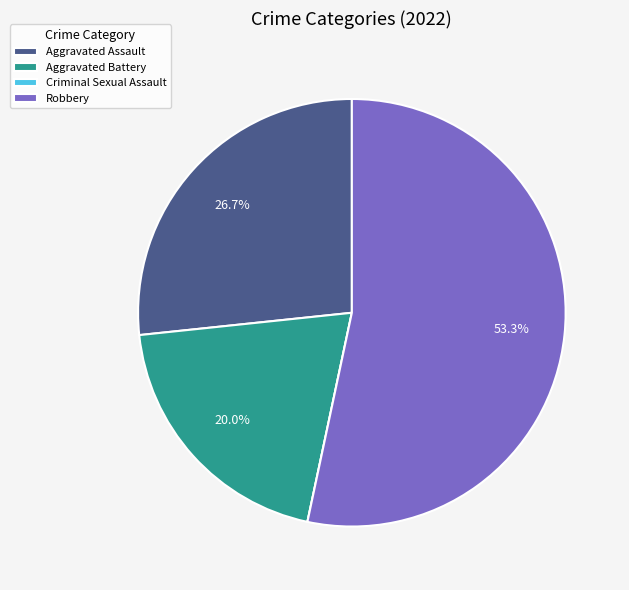

To the nearest percent, what is the average slice percentage?

25%